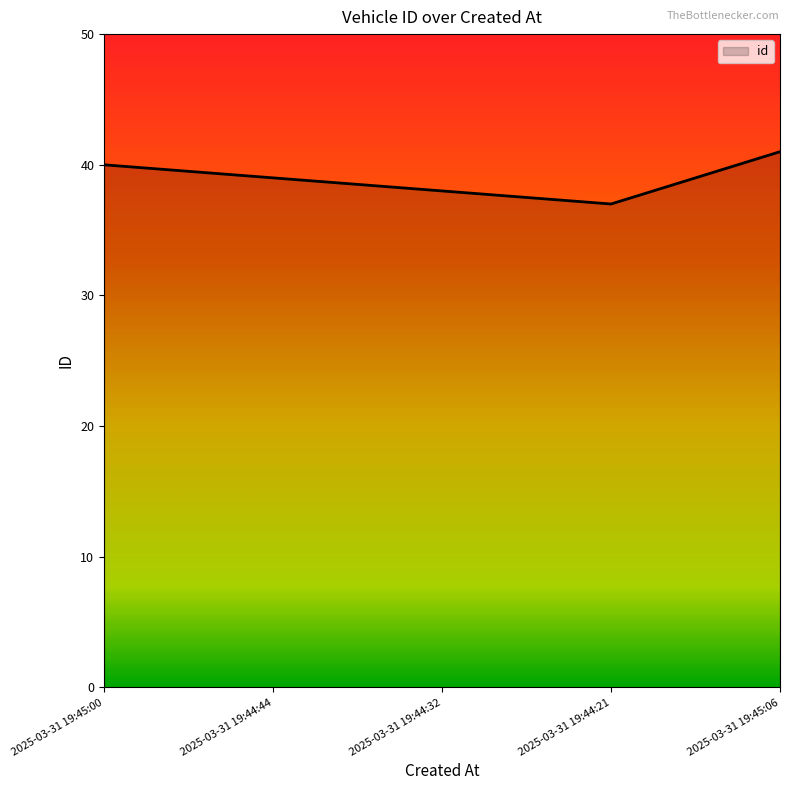

What is the approximate value at 2025-03-31 19:44:32?

38